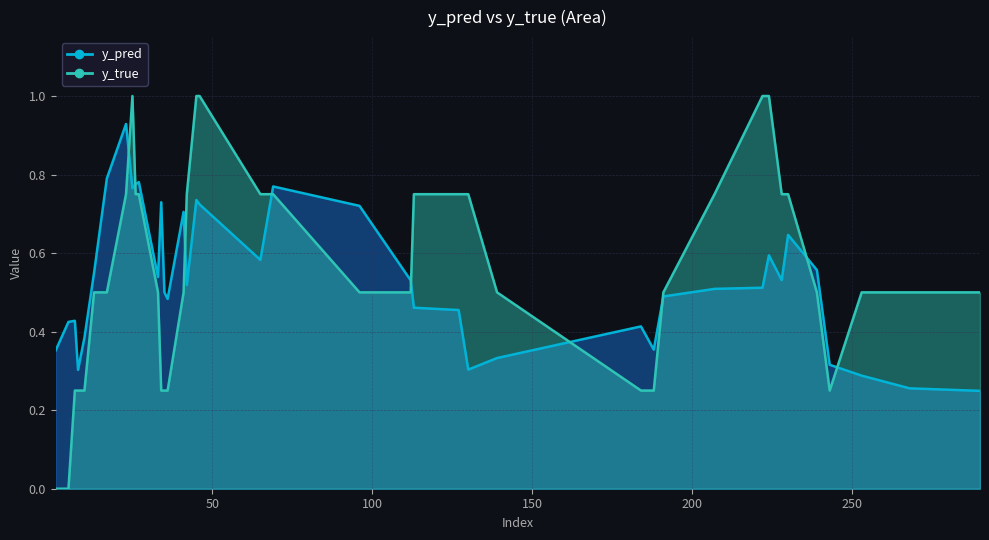

How many interior local peaks does the y_true series have?

4